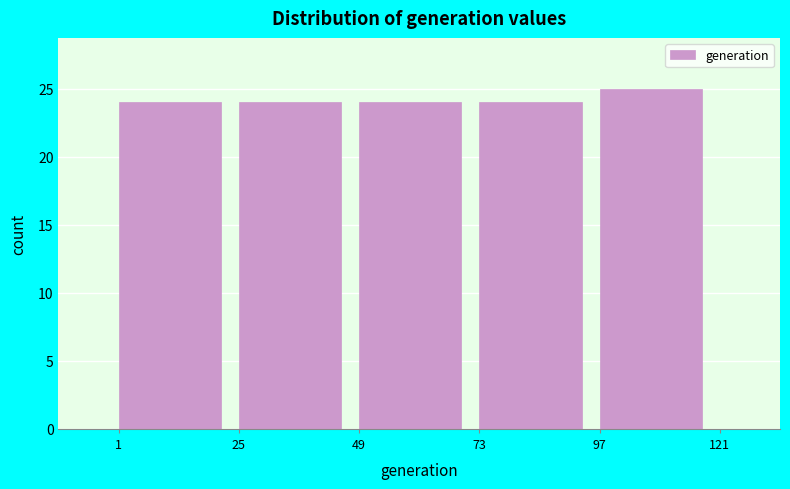

Reading left to right, list every bar in this chart as the range it spans on the x-axis followed by its height. The values are not printed on the chart, so give them approximately, as read against the axis.

1 to 25: 24
25 to 49: 24
49 to 73: 24
73 to 97: 24
97 to 121: 25